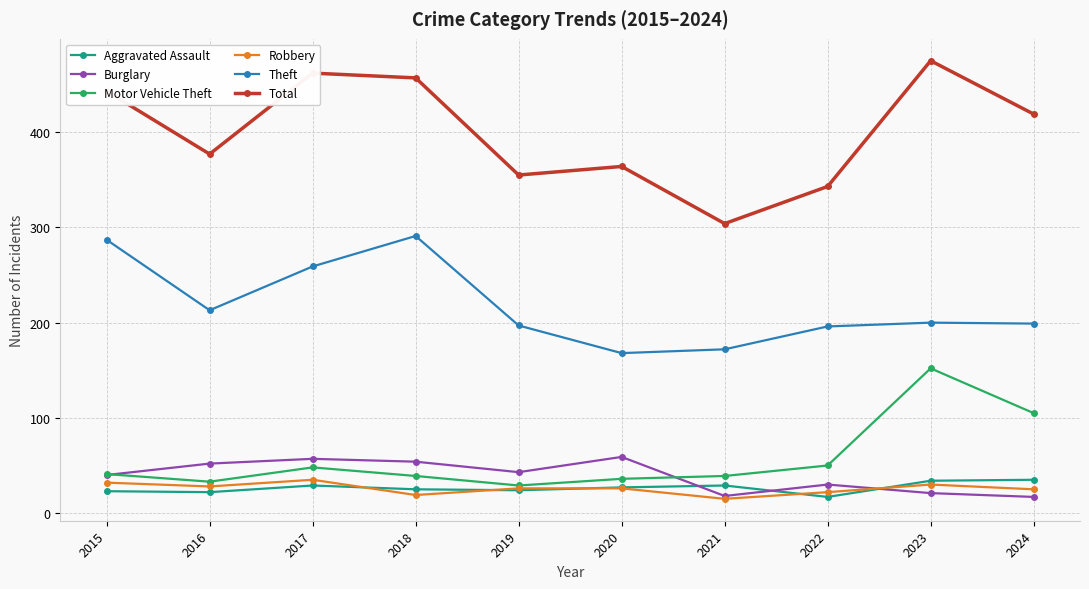

What is the minimum value for Aggravated Assault?

17